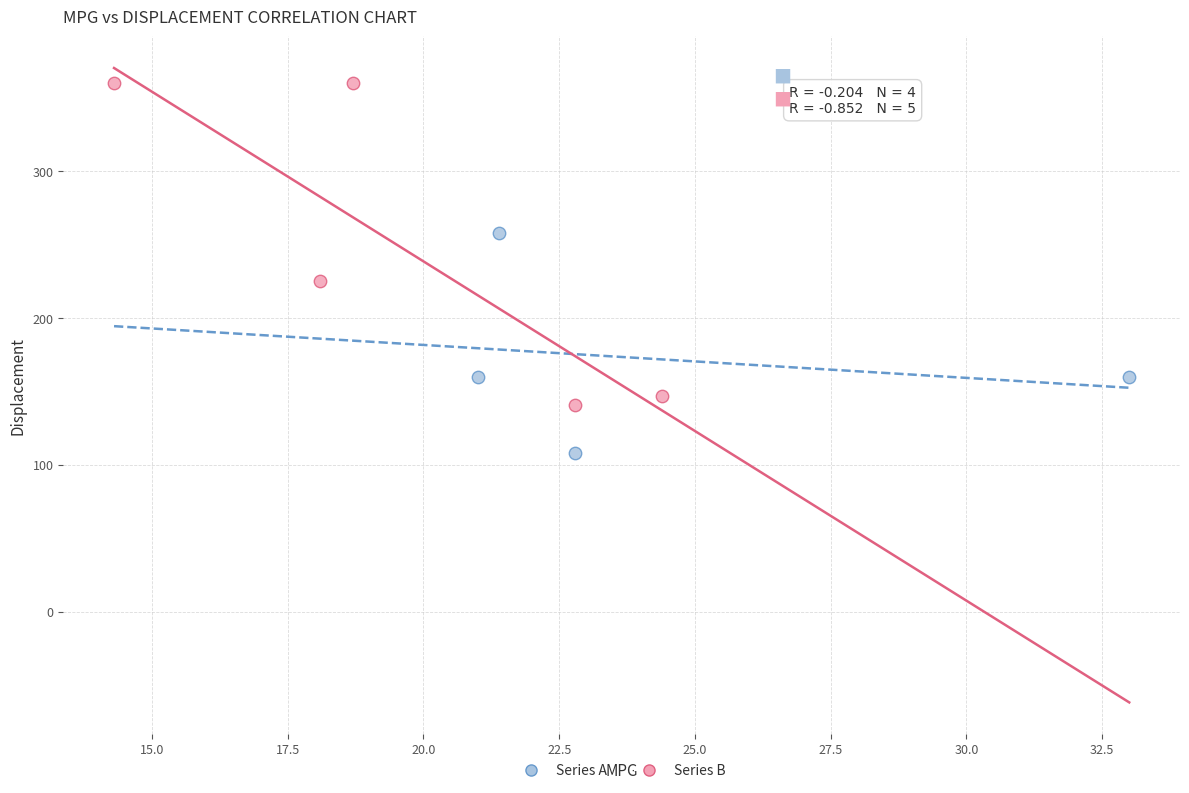

Which series reaches the minimum Y coordinate?

Series A